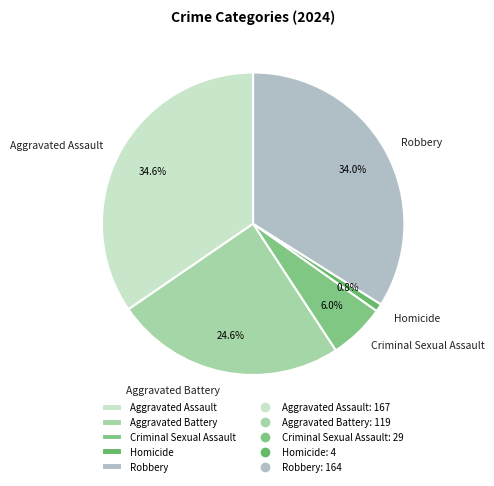

Between Homicide and Aggravated Battery, which is larger?

Aggravated Battery